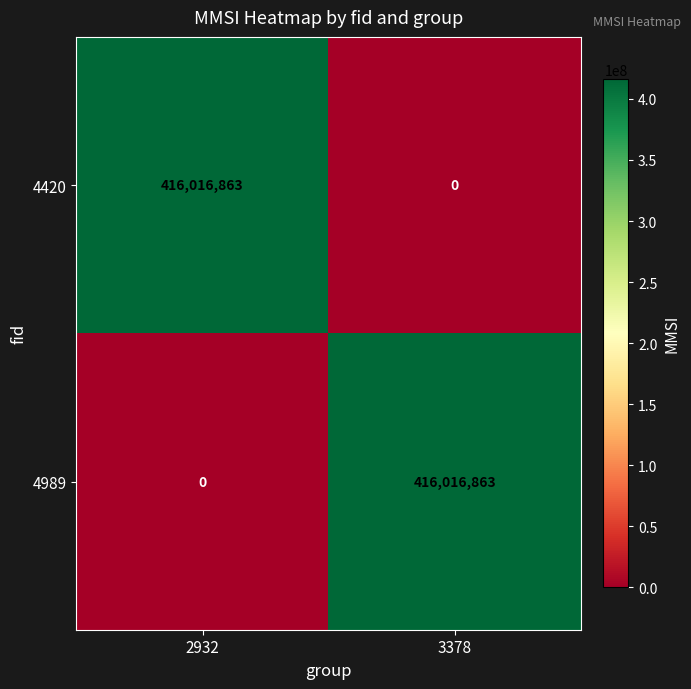

At how many categories does at least one series exceed 300748392?

2